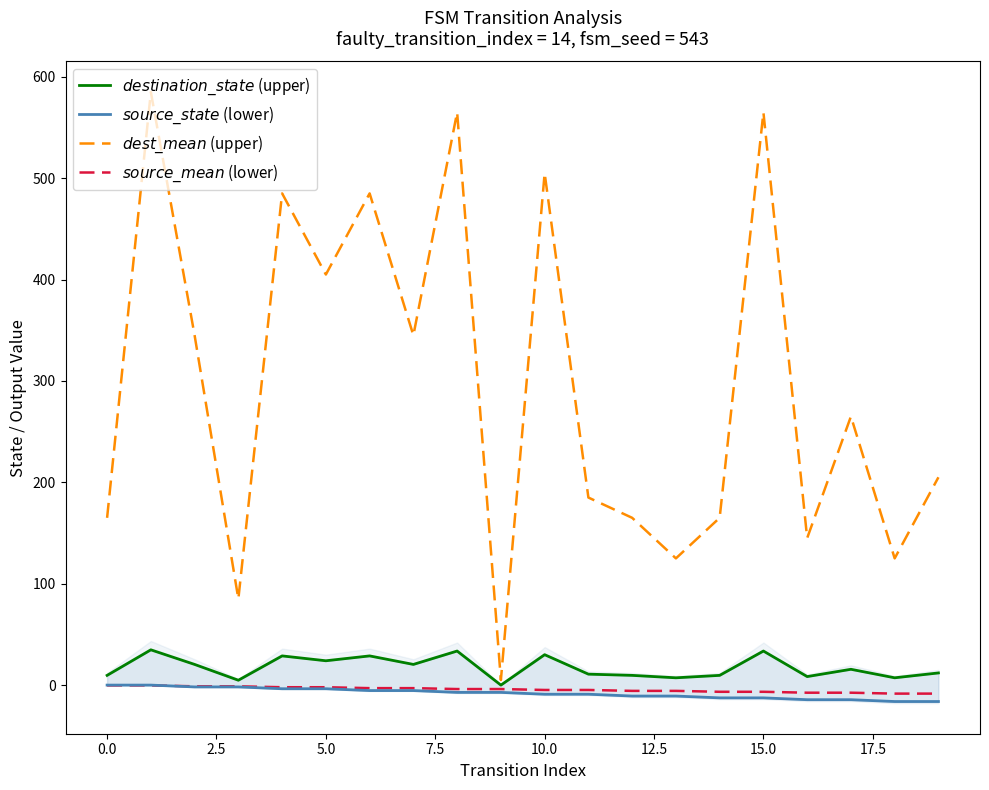

Is it true that $dest\_mean$ (upper) equals 145.0 at 16?

True